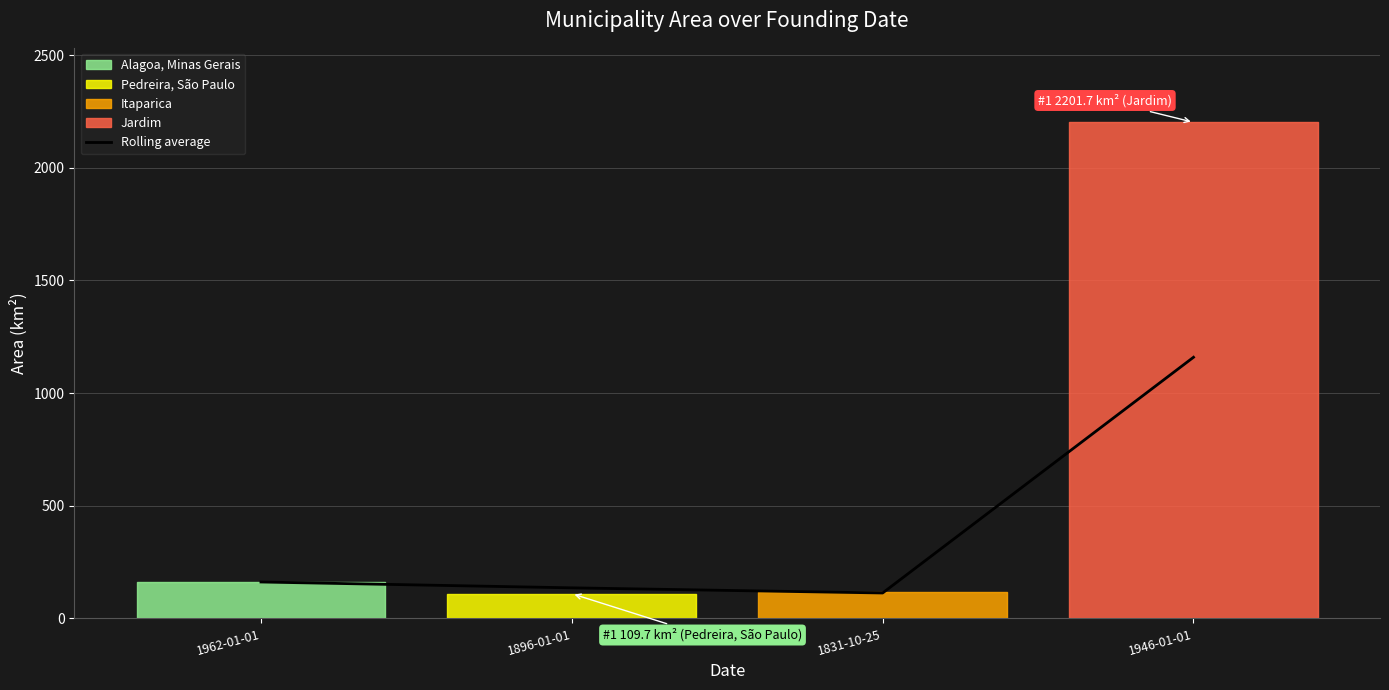

Which has a higher value, 1962-01-01 or 1831-10-25?

1962-01-01